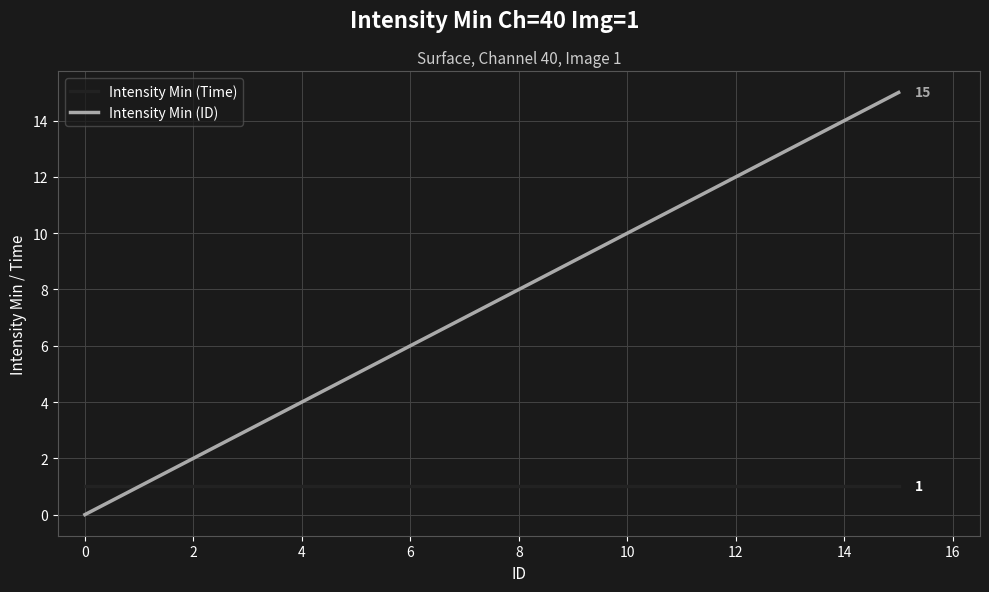

Which series has the largest total across all categories?

Intensity Min (ID)